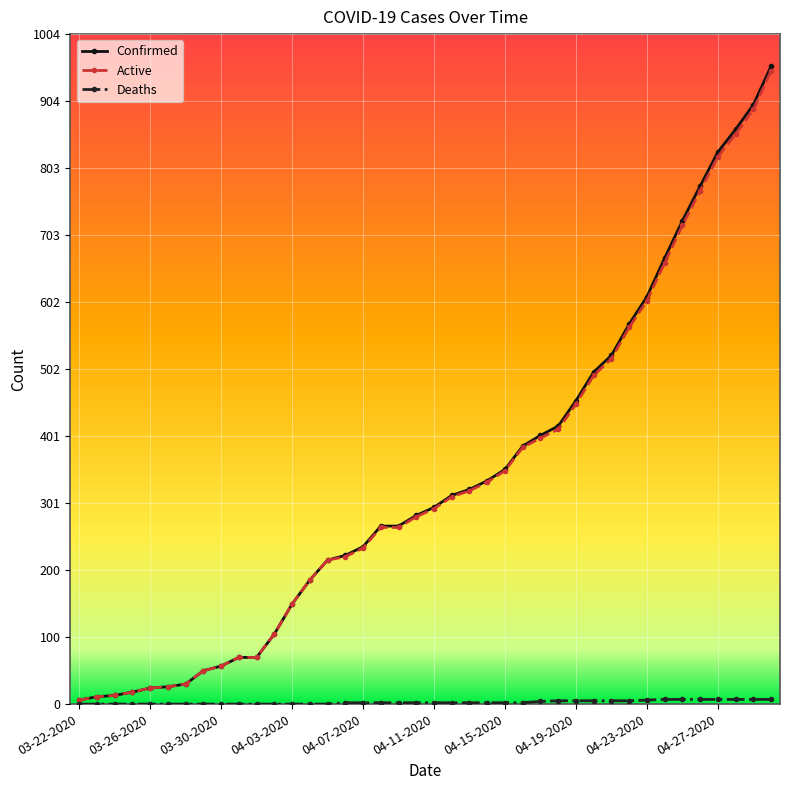

What is the maximum value shown in the chart?

957